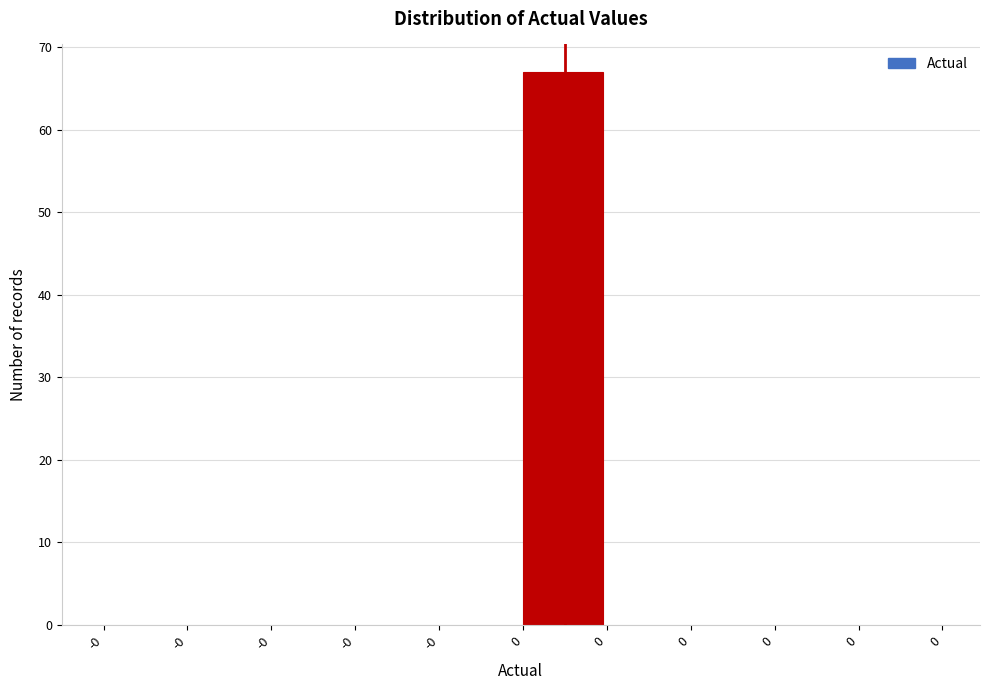

How many categories are shown in the chart?

10